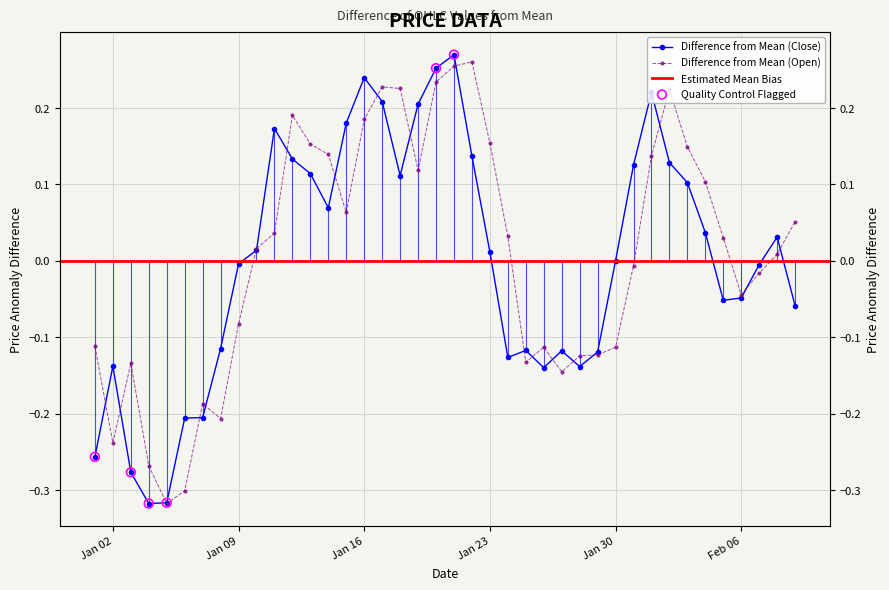

What is the total value across all series at Jan 16?

0.4